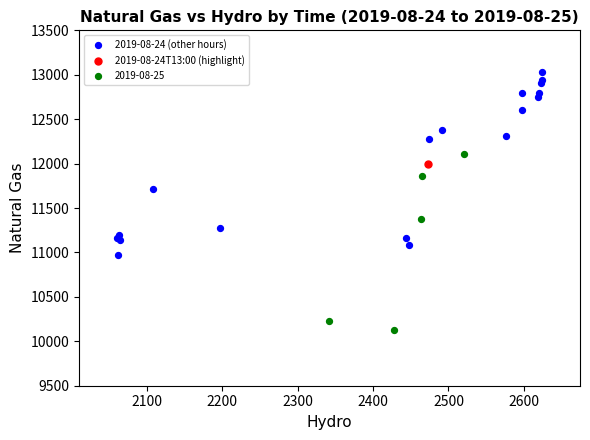

What are all the series names shown in the legend?

2019-08-24 (other hours), 2019-08-24T13:00 (highlight), 2019-08-25